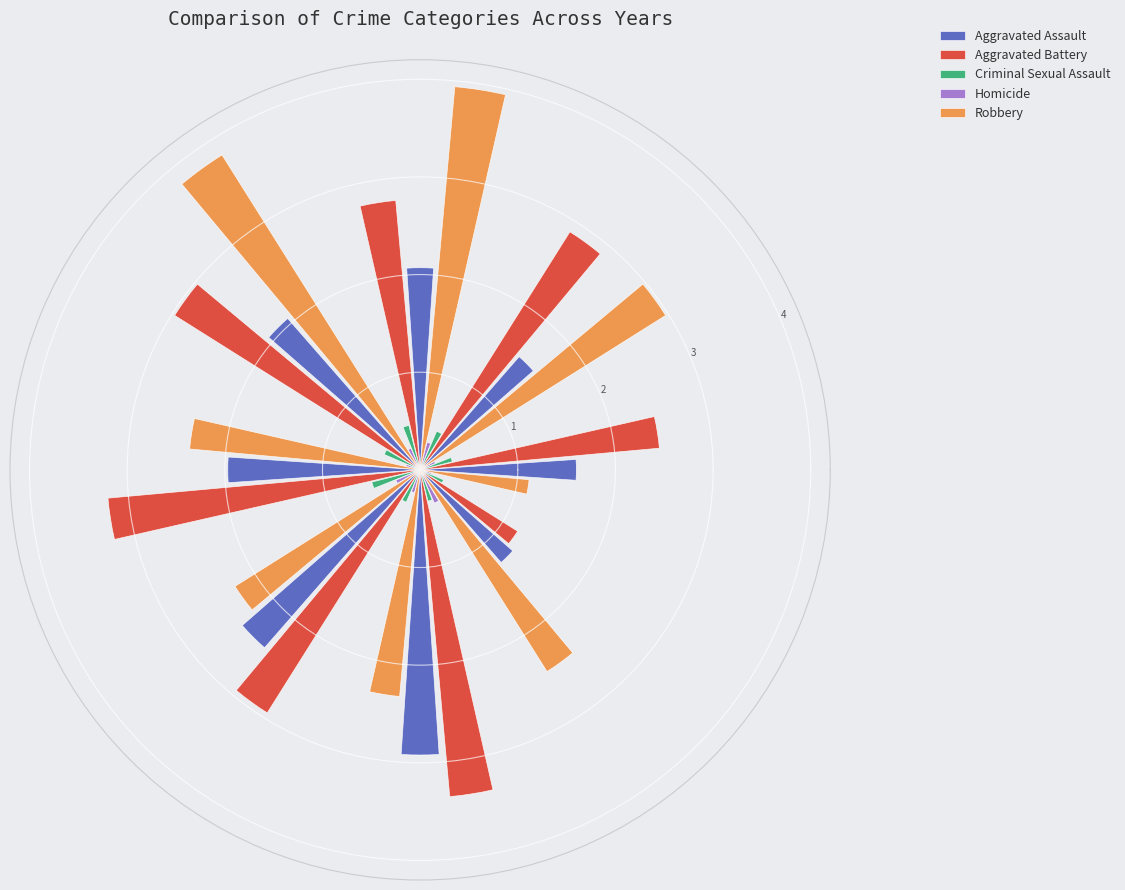

How many segments does this pie chart have?

8